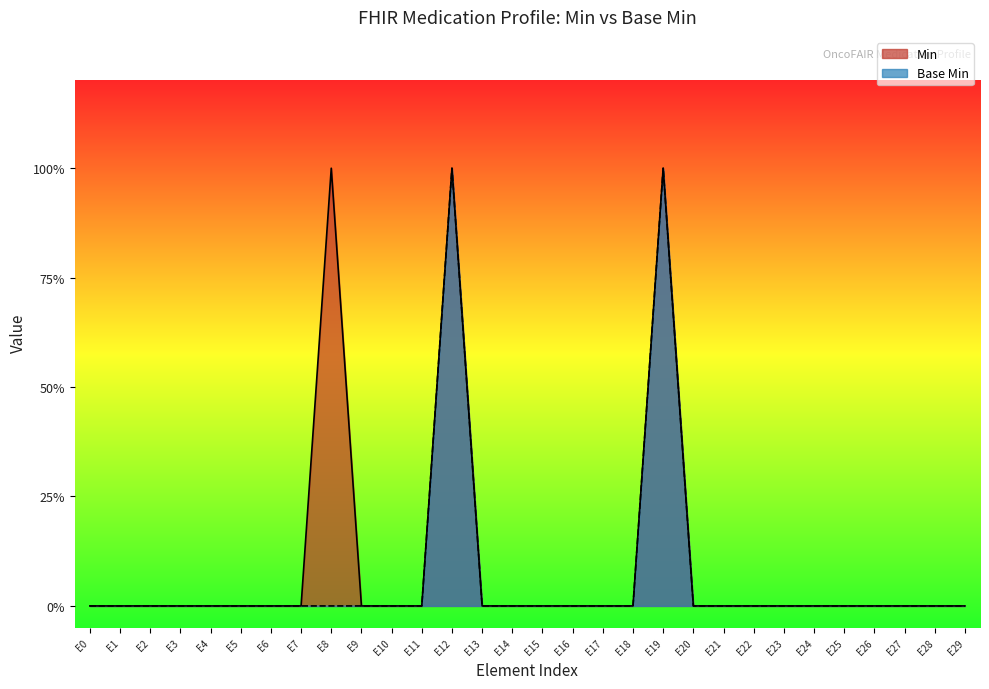

True or false: Min has a value of 0 at E26.

True